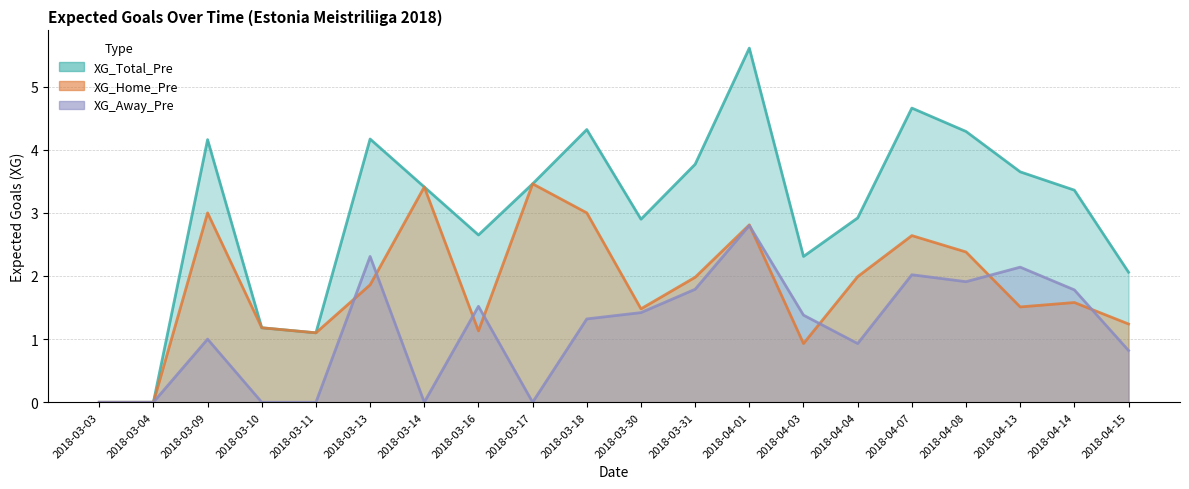

True or false: XG_Away_Pre has a value of 2.1 at 2018-03-18.

False